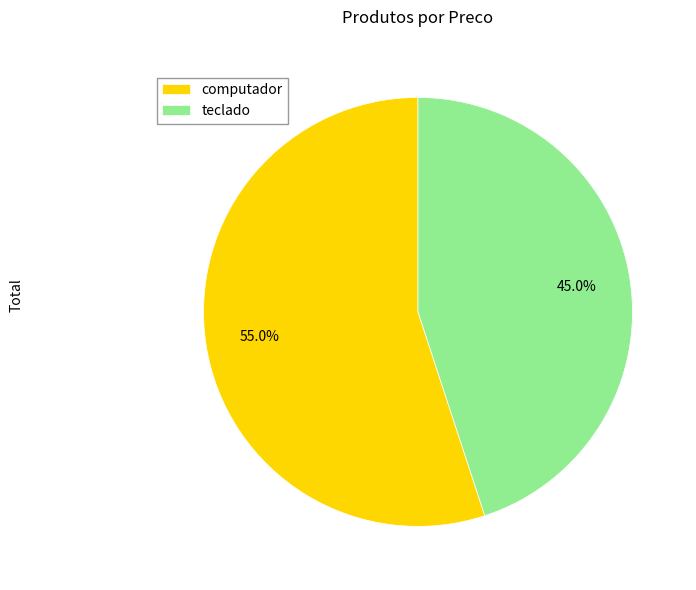

To the nearest percent, what is the difference between the teclado and computador slice percentages?

10%